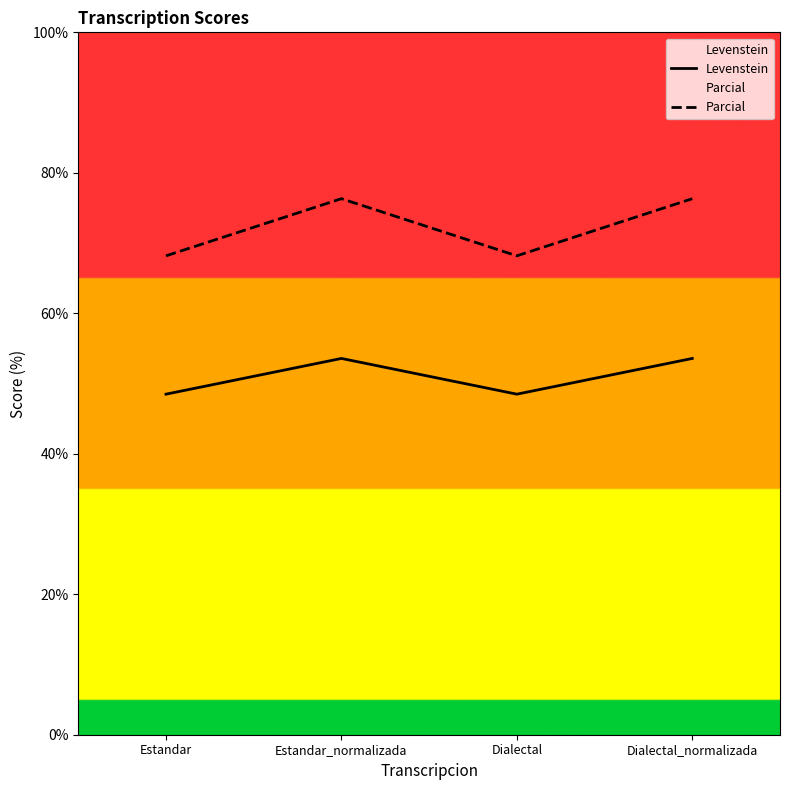

What is the difference between the second highest and minimum values in the Parcial series?

8.1